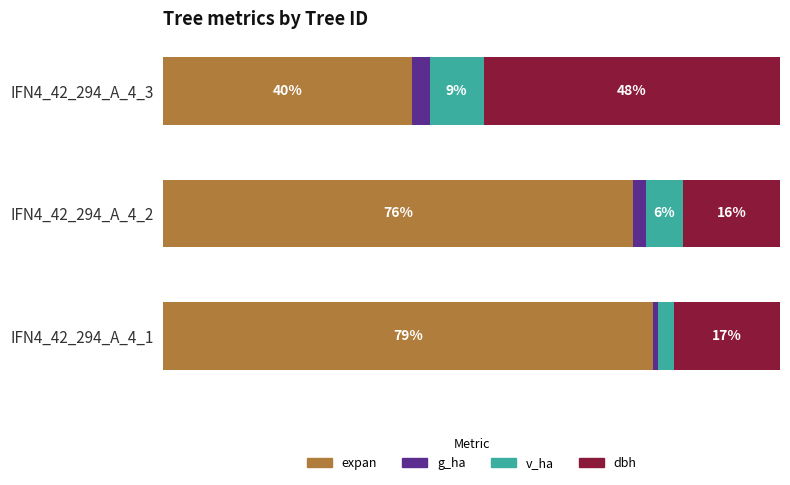

Where is expan nearest to the value 59?

IFN4_42_294_A_4_2